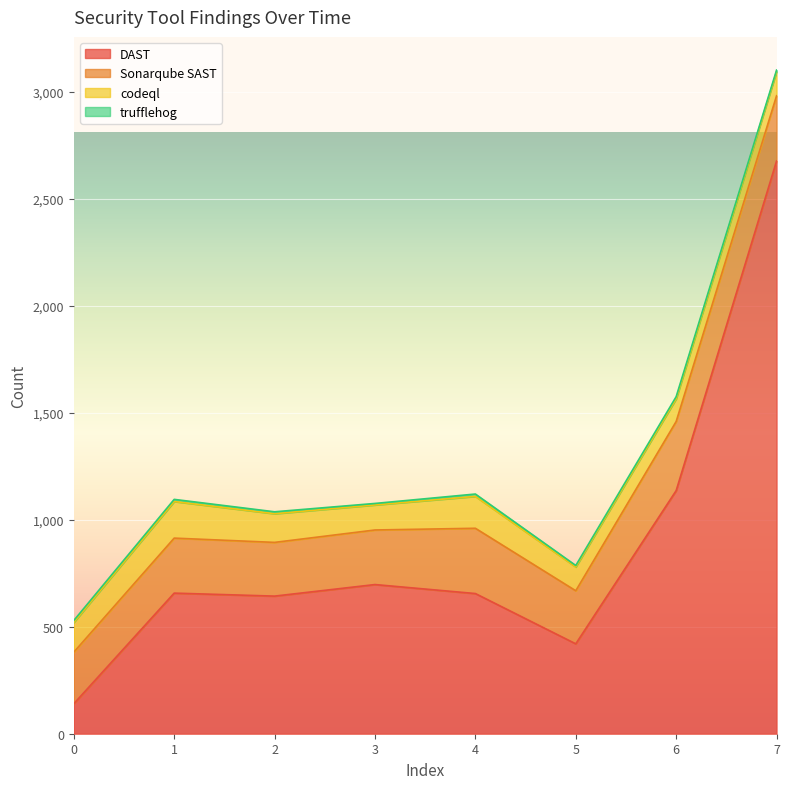

List the labels in order of trufflehog value, smallest first.

3, 5, 7, 0, 2, 1, 6, 4